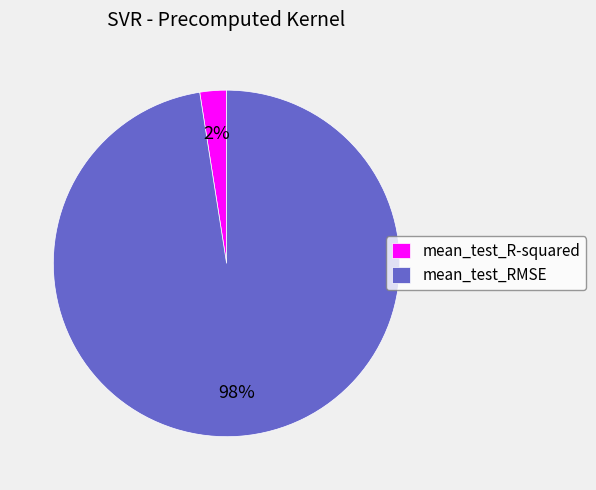

Which slice is the largest?

mean_test_RMSE